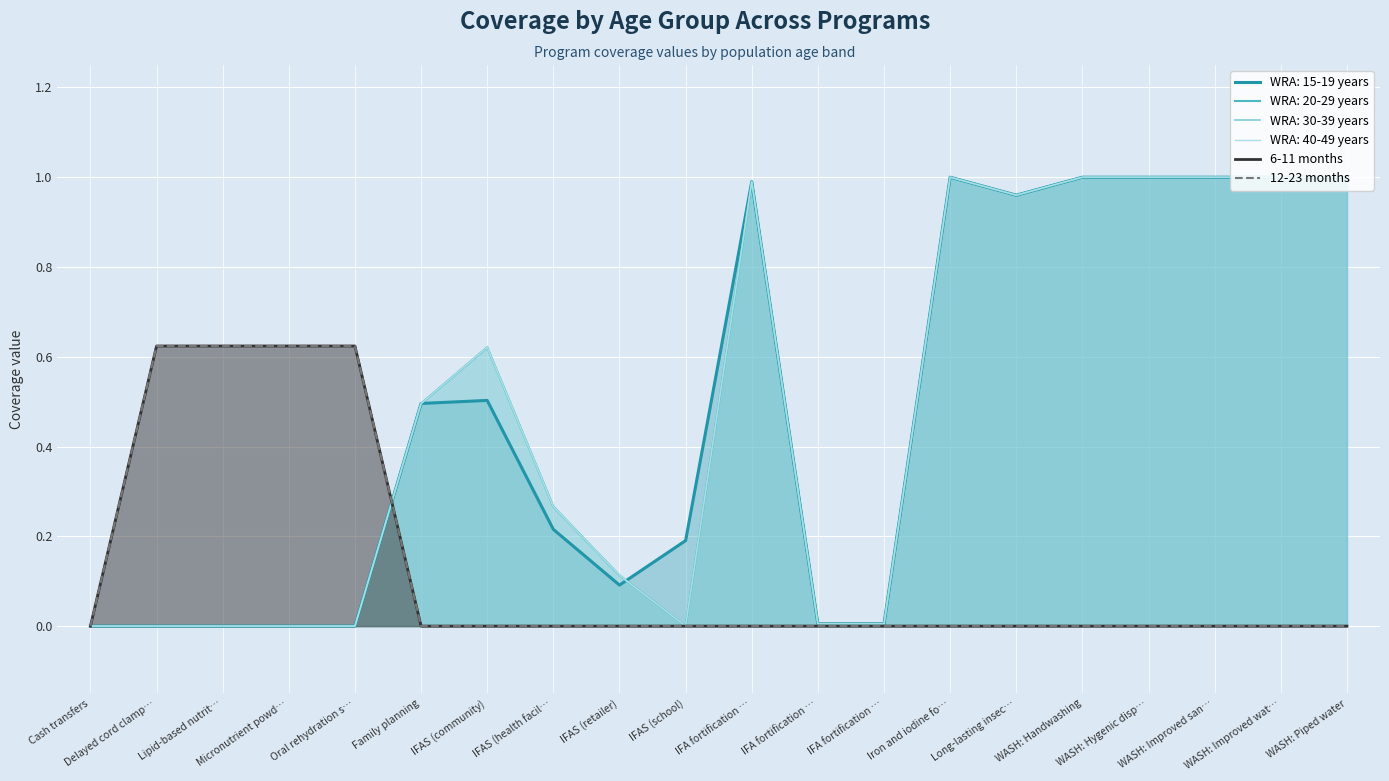

At how many categories does at least one series exceed 0?

4